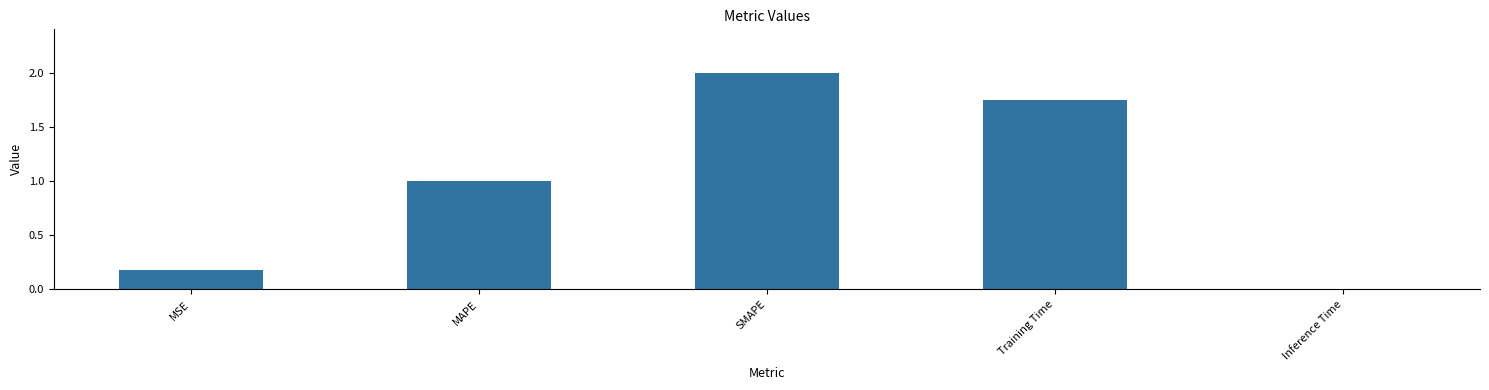

Rank the categories by value from lowest to highest.

Inference Time, MSE, MAPE, Training Time, SMAPE